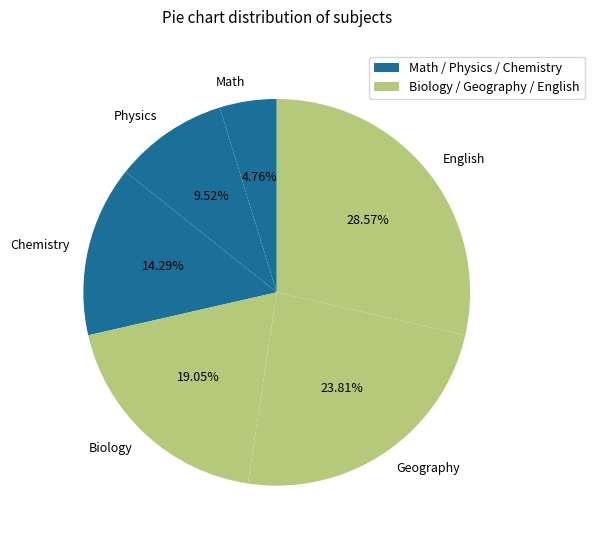

To the nearest percent, what is the average slice percentage?

17%